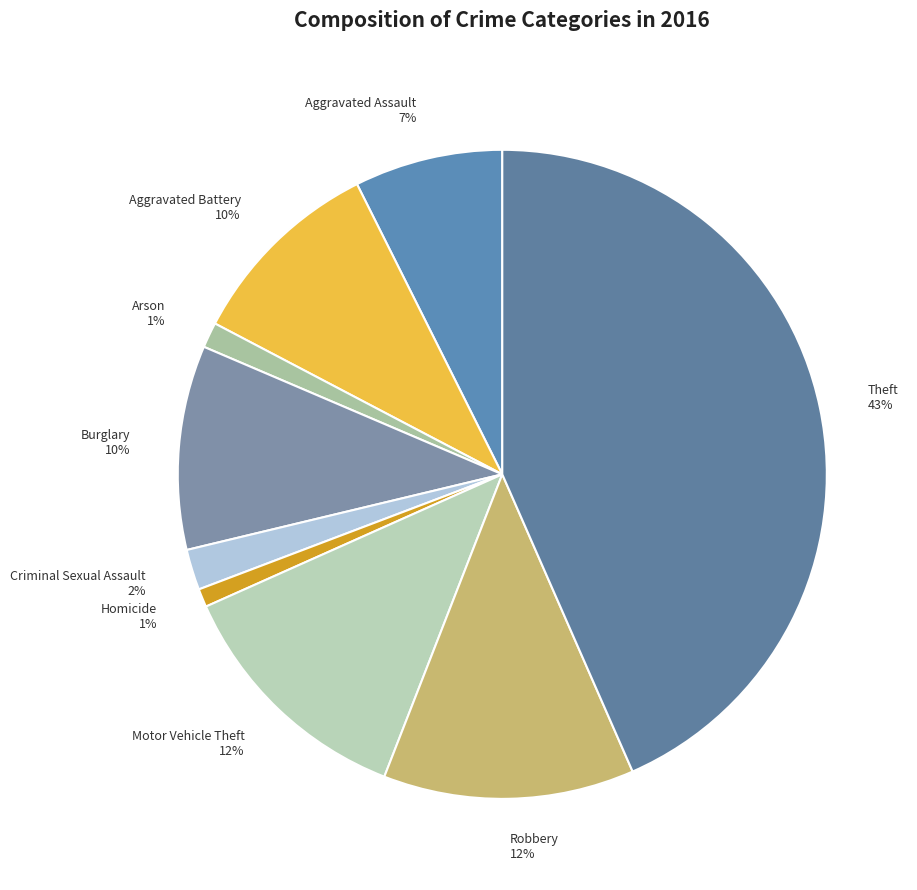

Between Criminal Sexual Assault and Aggravated Assault, which is larger?

Aggravated Assault